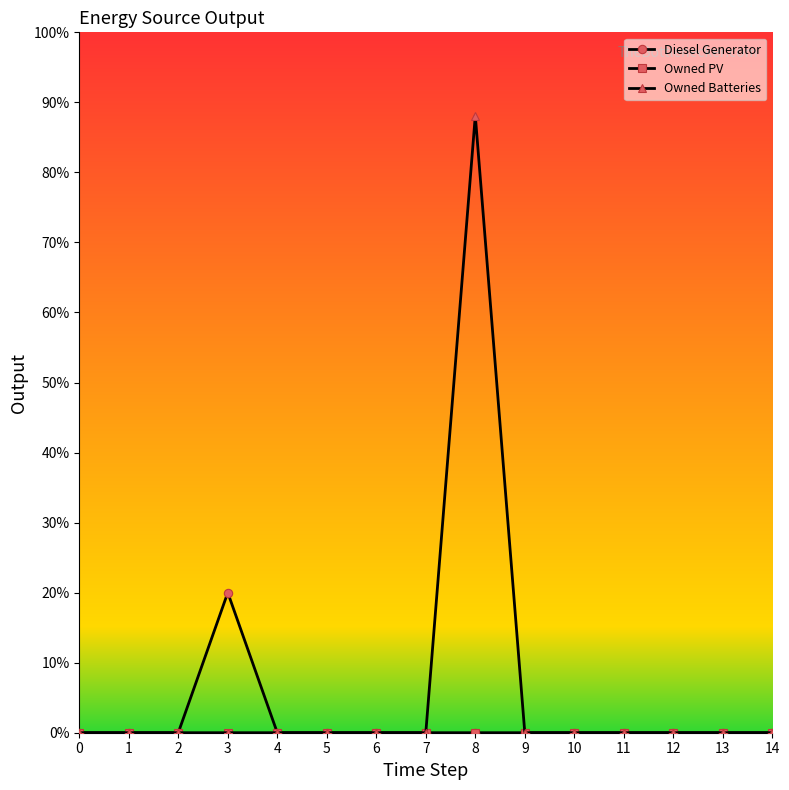

Is this an area chart (filled region under the line)?

No